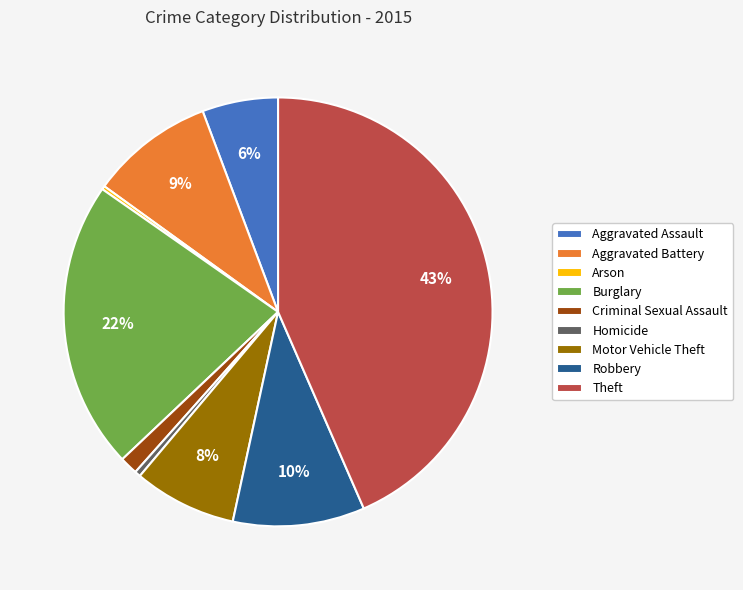

Between Aggravated Assault and Burglary, which is larger?

Burglary